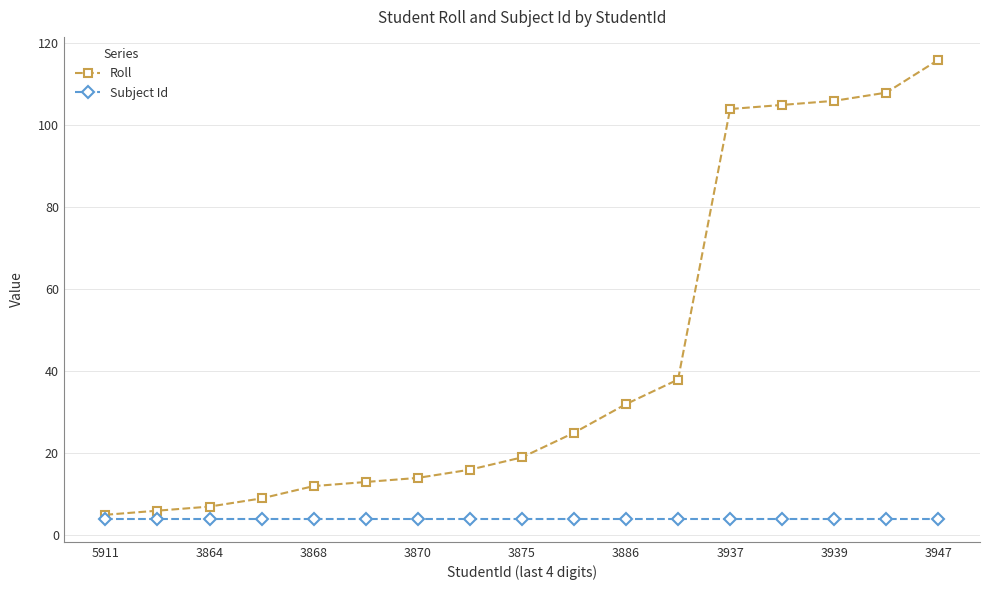

True or false: Subject Id and Roll intersect in this chart.

False